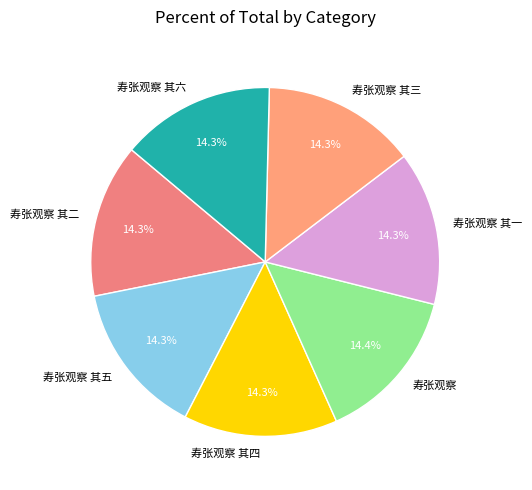

Does 寿张观察 其四 represent more than half of the total?

No